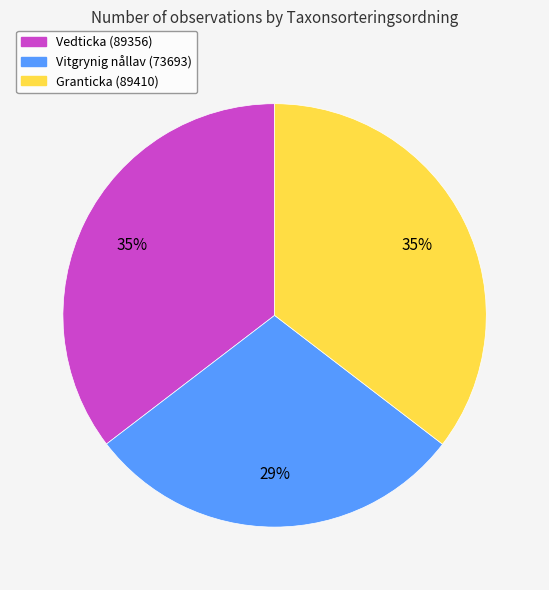

Is there any slice that represents more than half of the pie?

No